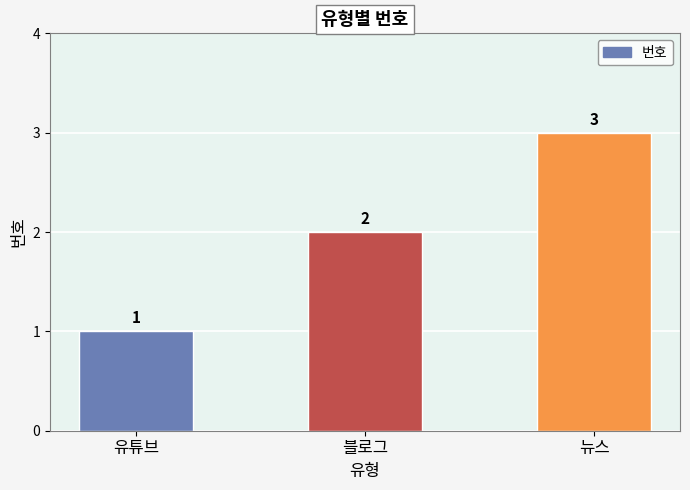

Rank the categories by value from highest to lowest.

뉴스, 블로그, 유튜브